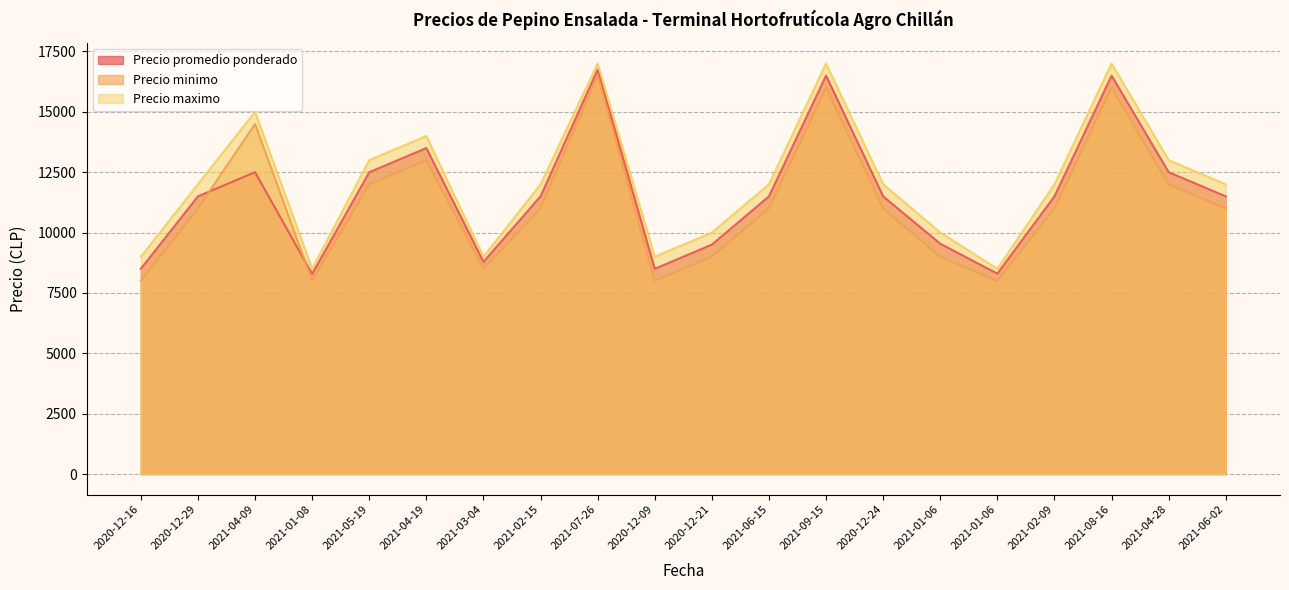

Which series has the largest total across all categories?

Precio maximo